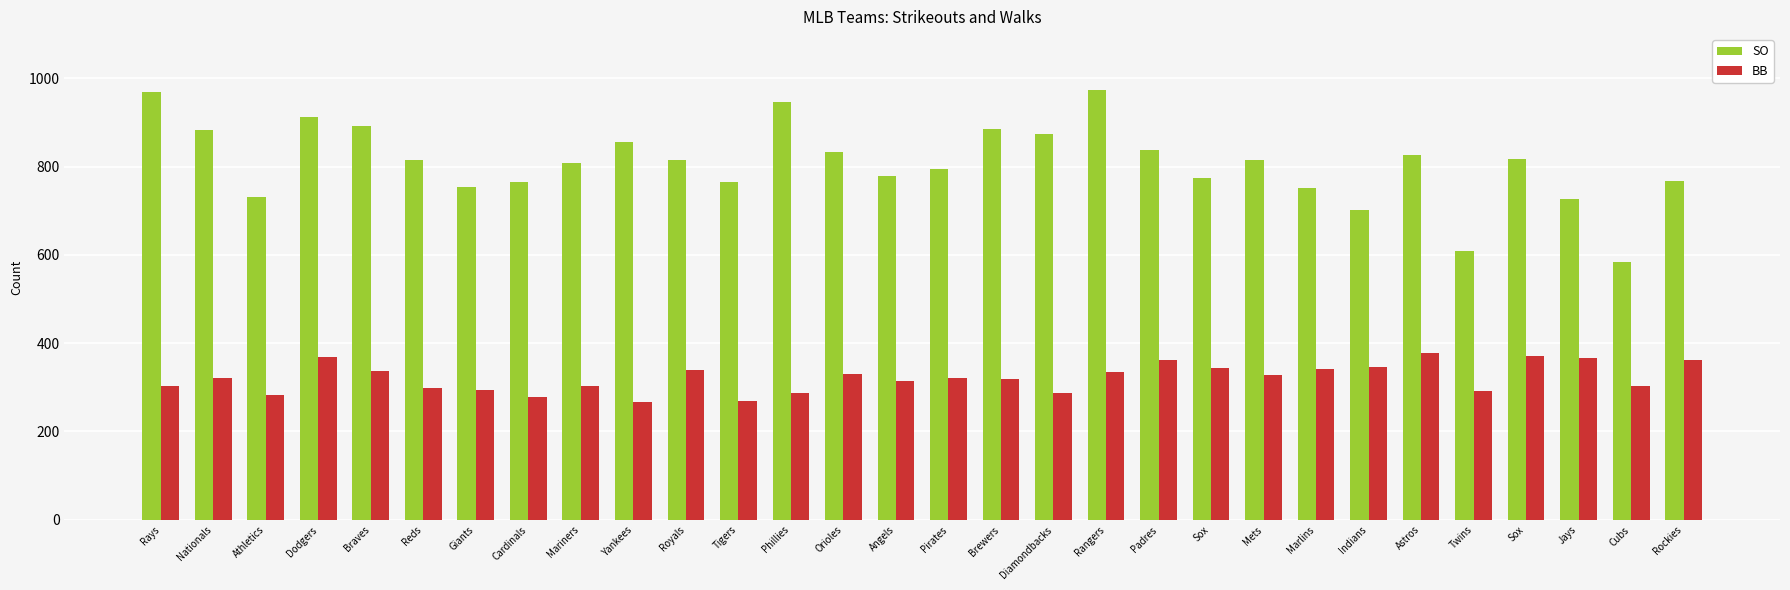

What is the approximate value of BB at Mets, to the nearest 50?

350